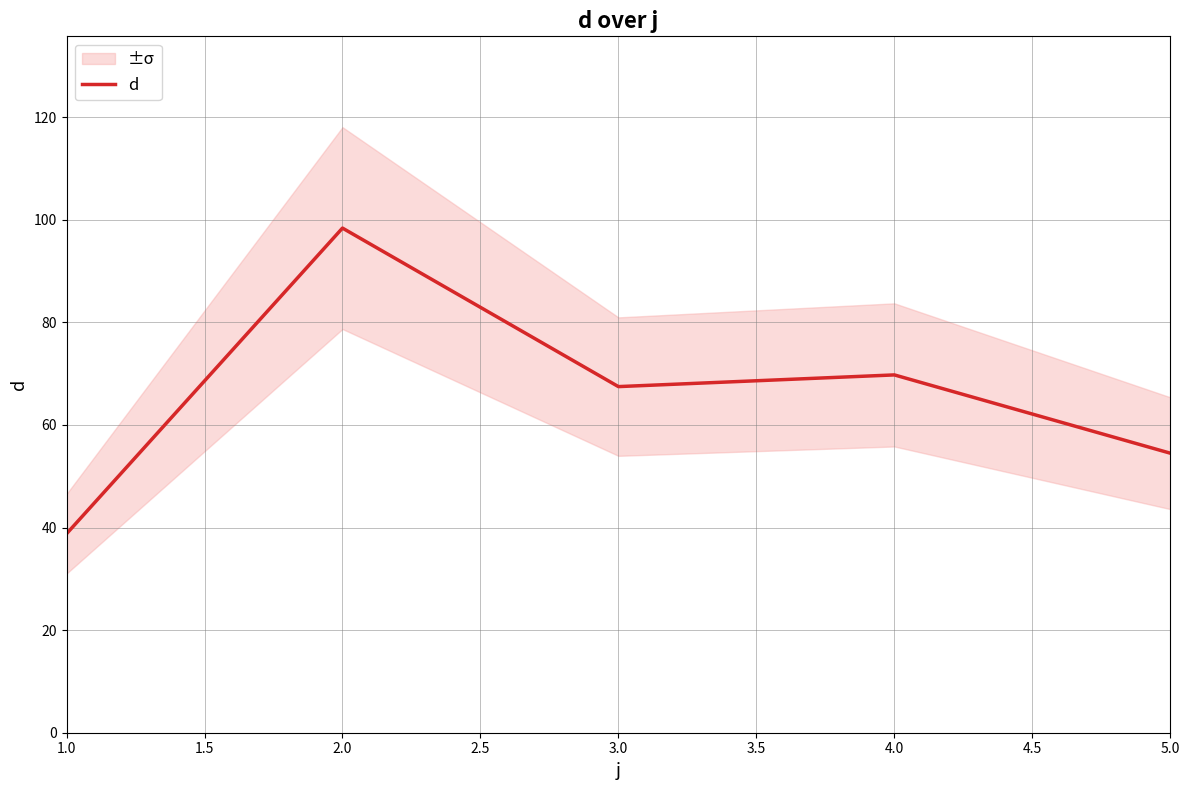

The value of d at 3.0 is 110.0. True or false?

False